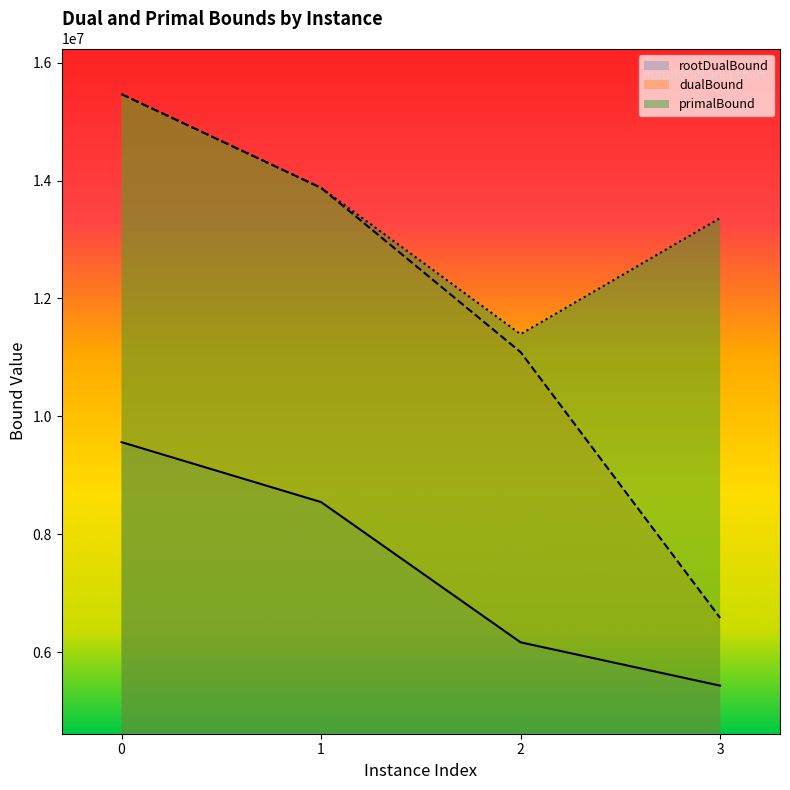

List the labels in order of dualBound value, largest first.

0, 1, 2, 3